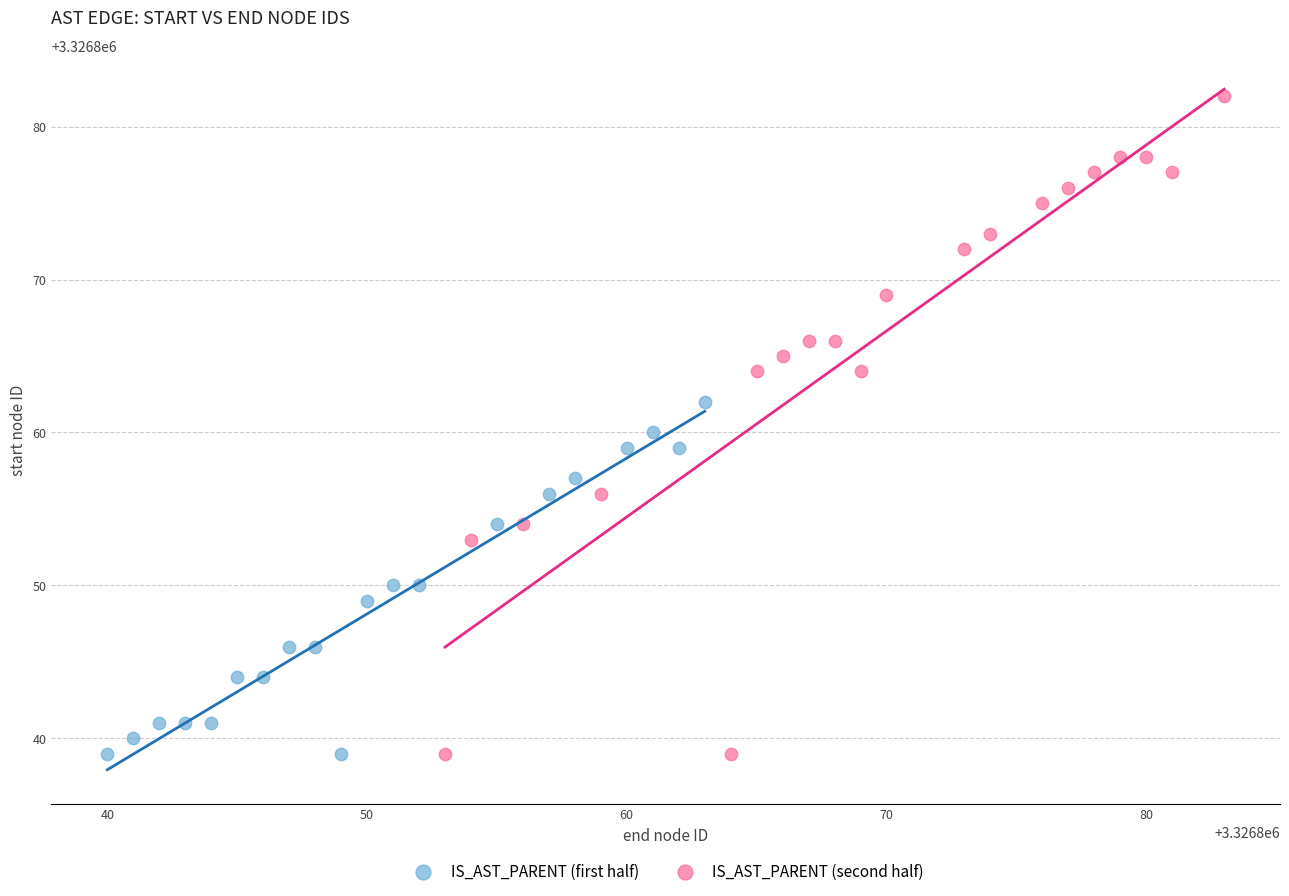

Which series has the widest spread of Y values?

IS_AST_PARENT (second half)